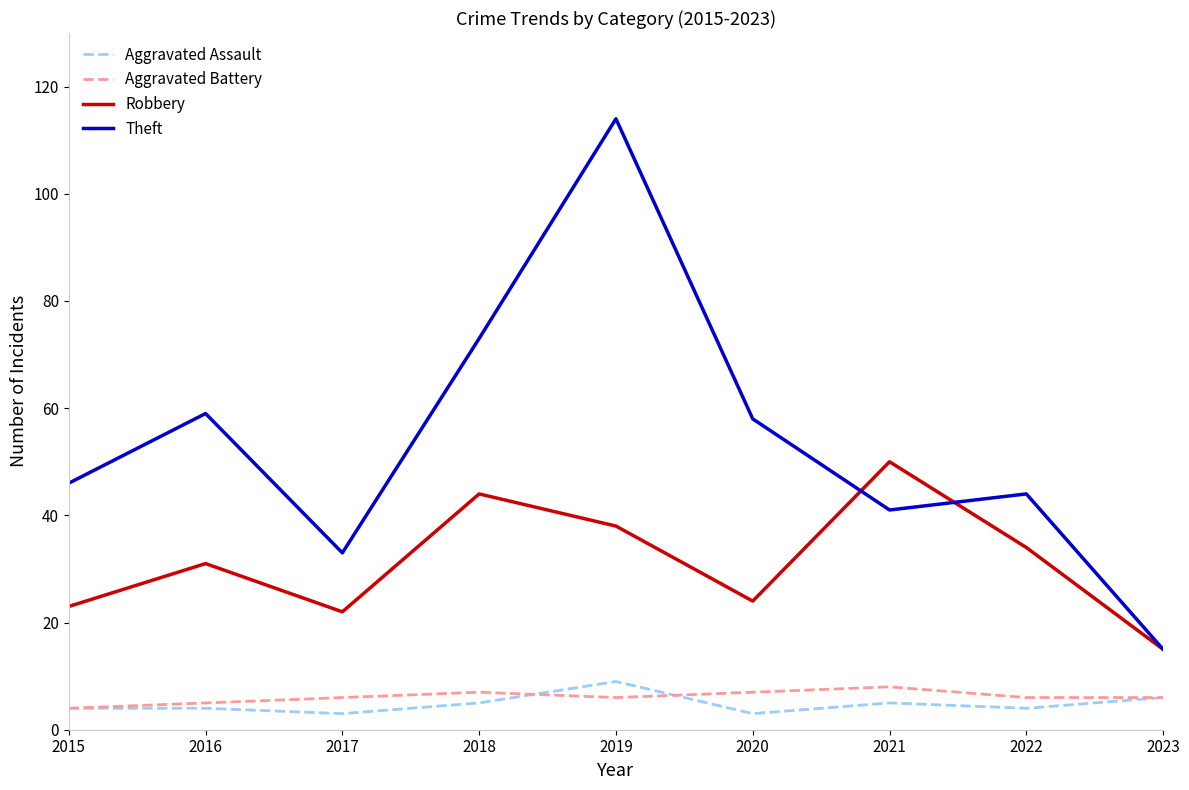

What is the average value of the Theft series?

54